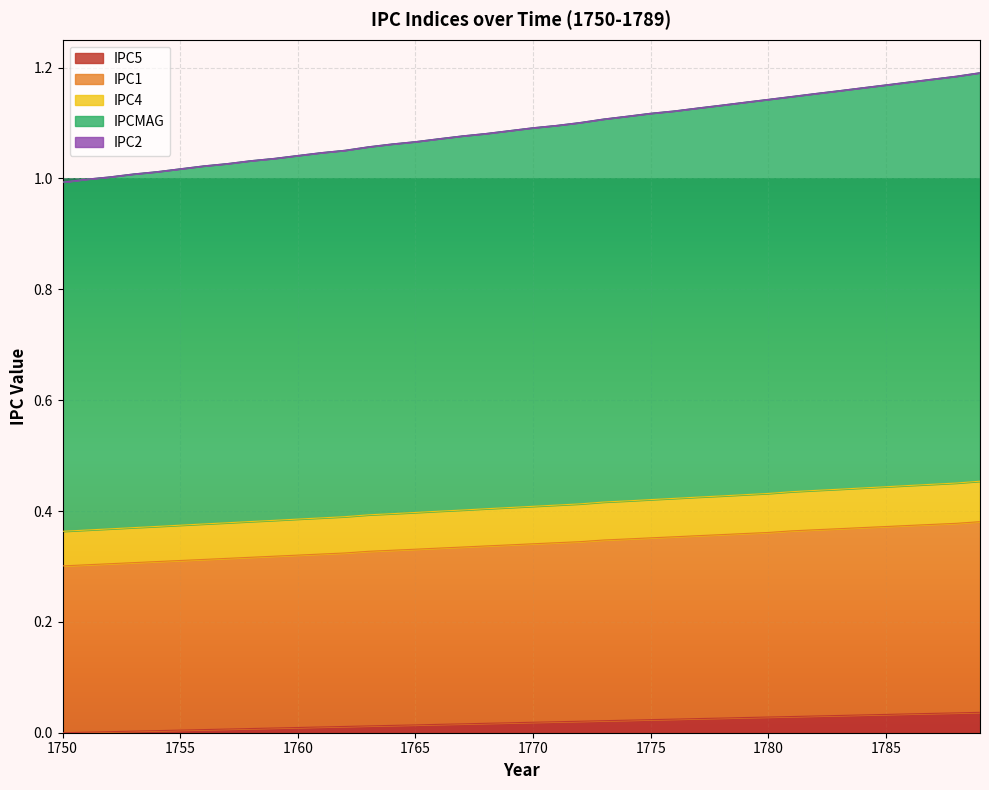

True or false: IPC5 and IPC4 intersect in this chart.

False